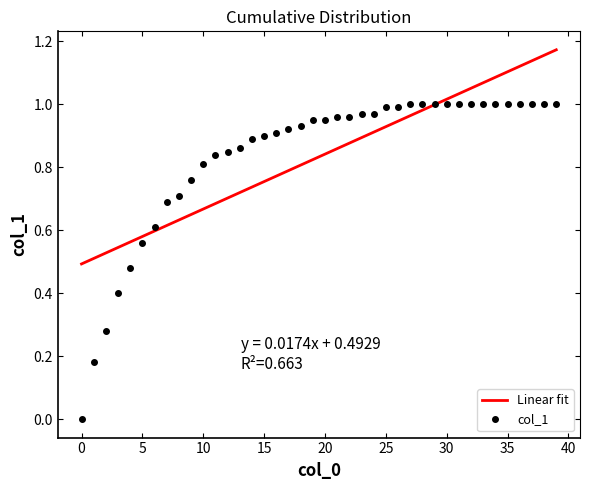

Which series has the widest spread of values?

col_1